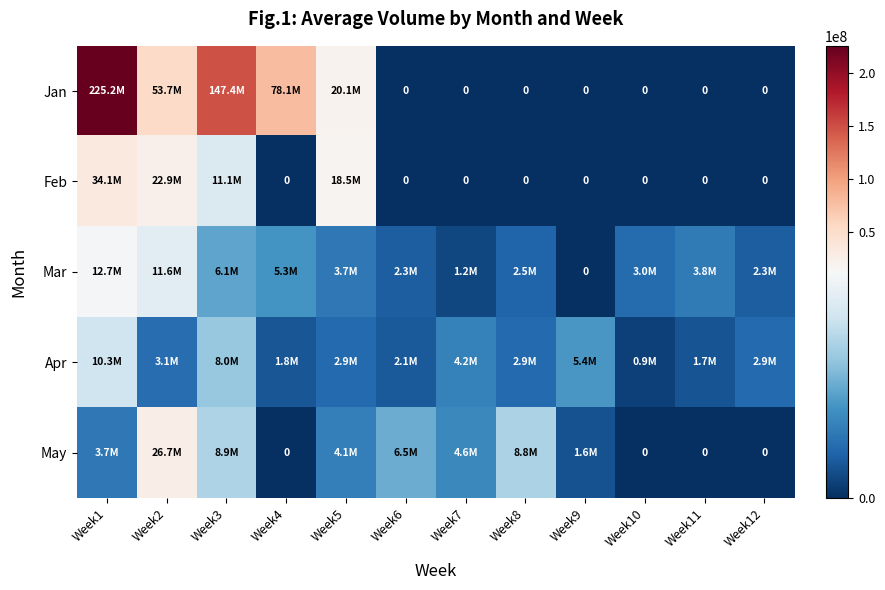

The Mar series shows 2029405 at Week7. True or false?

False